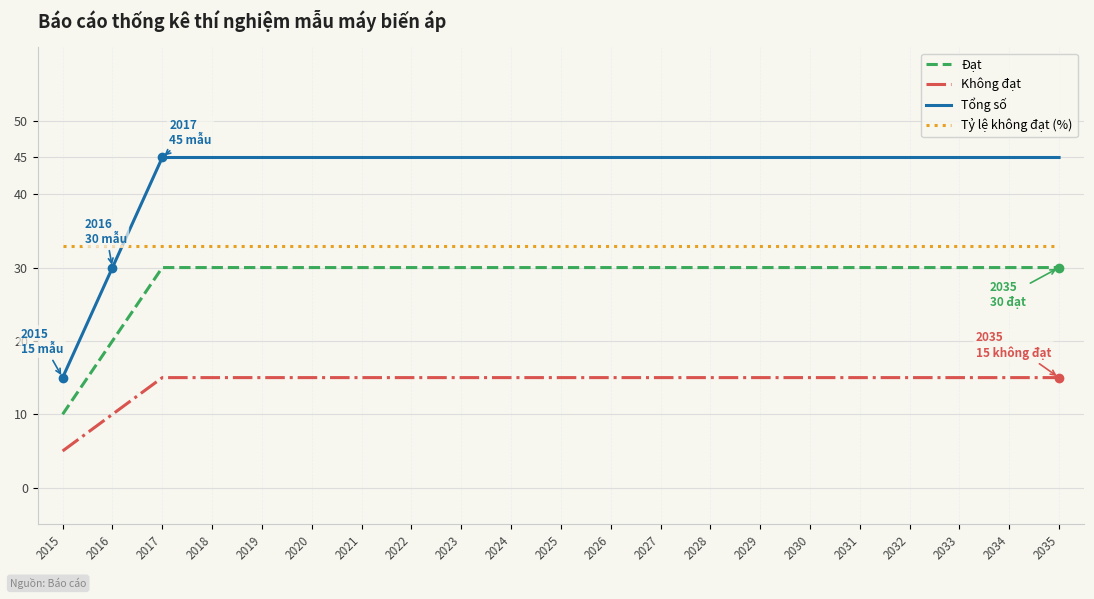

Rank the series by their maximum value, from lowest to highest.

Không đạt, Đạt, Tỷ lệ không đạt (%), Tổng số